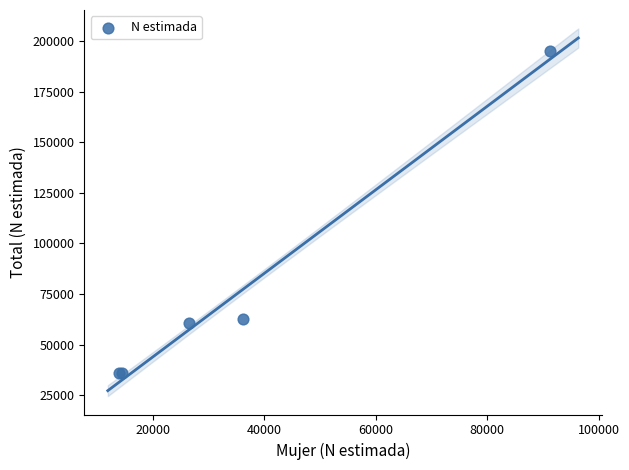

What Y value in the scatter plot is closest to 115319?

62481